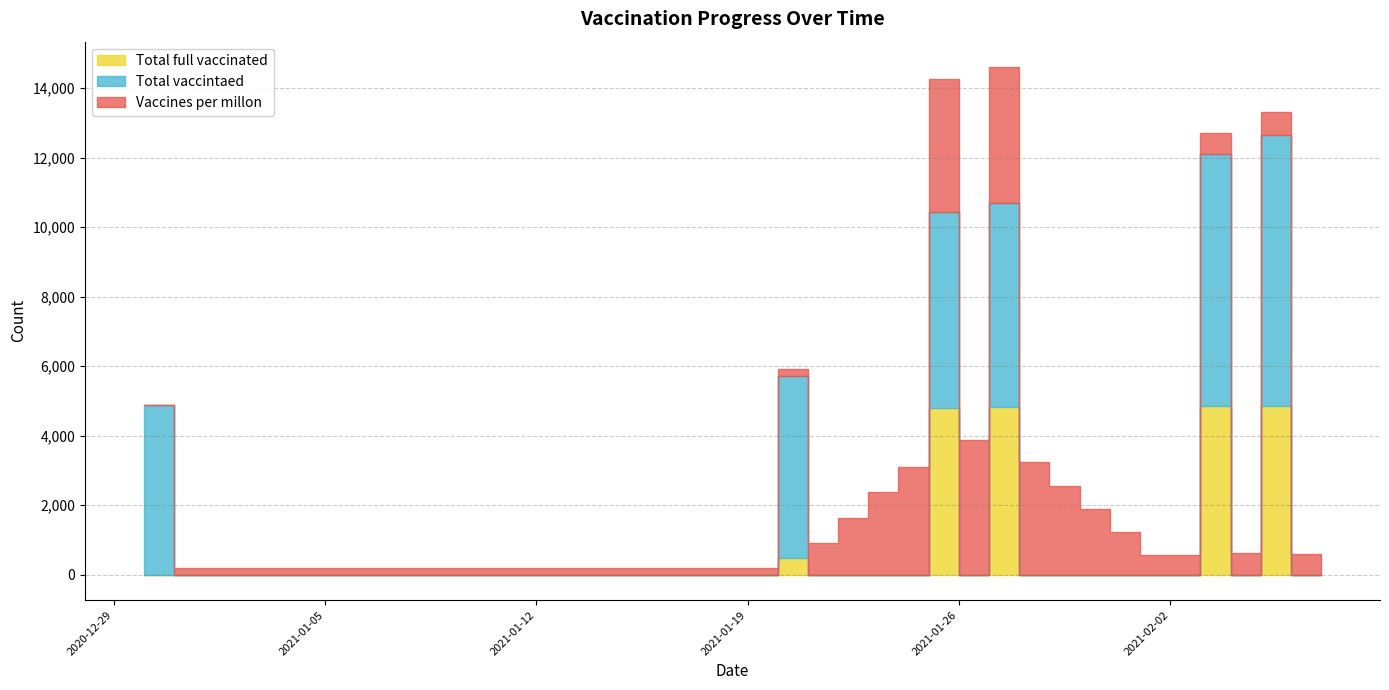

At which category is the sum across all series the highest?

2021-01-27